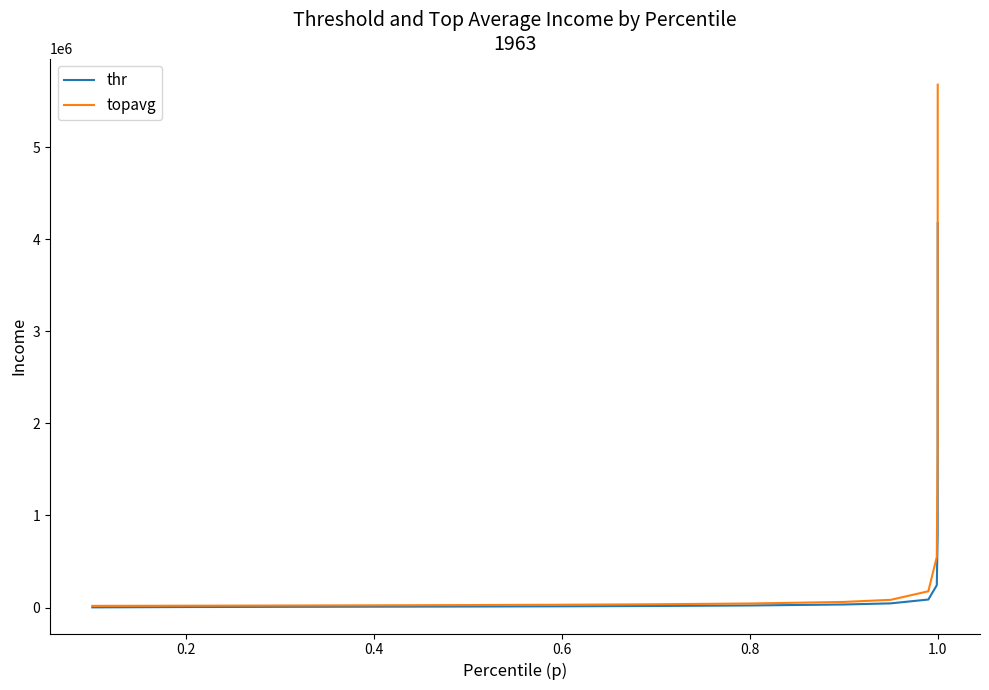

Which series has the widest spread of values?

topavg